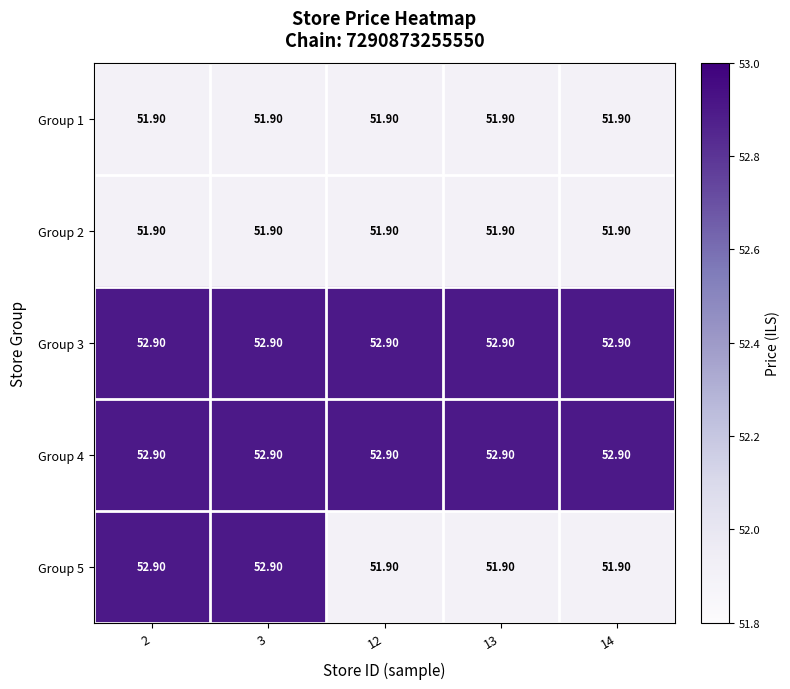

What is the sum of all Group 3 values?

264.5